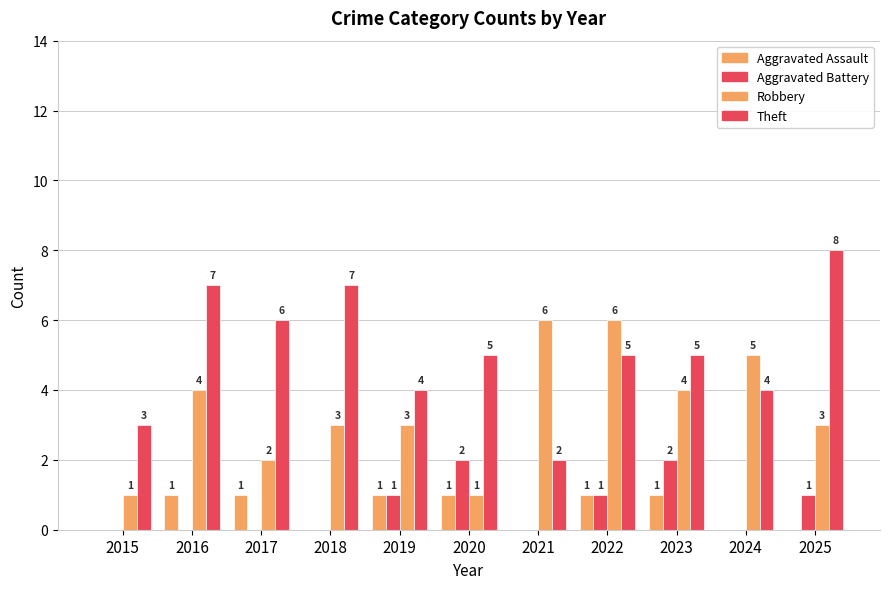

How many groups of bars are there?

11